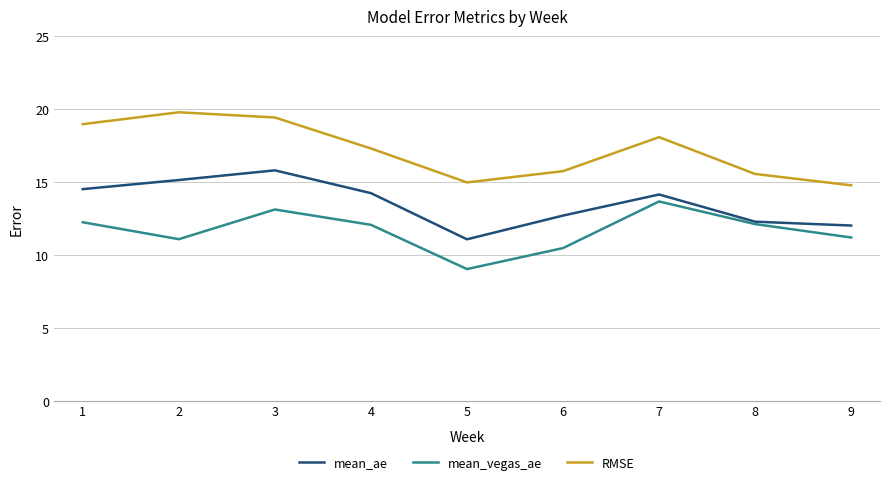

What is the approximate value of mean_ae at 3?

15.8